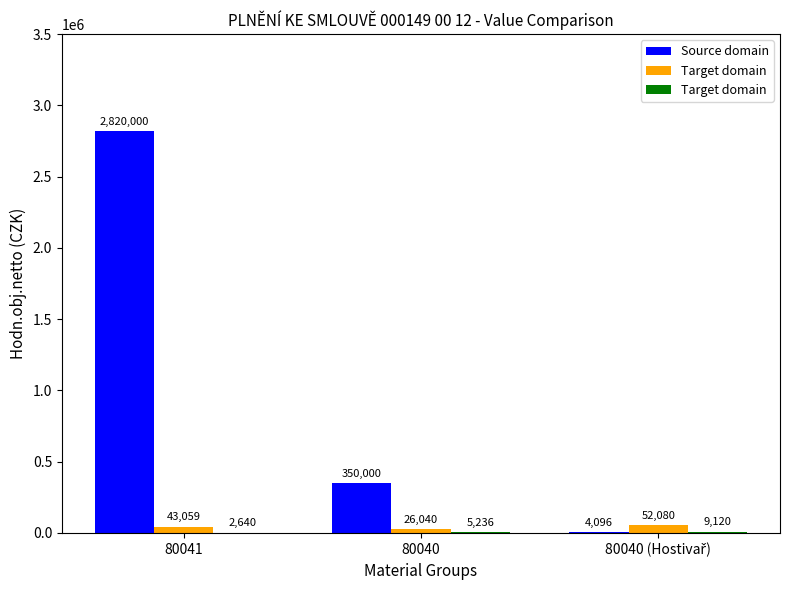

What is the maximum value shown in the chart?

2820000.0